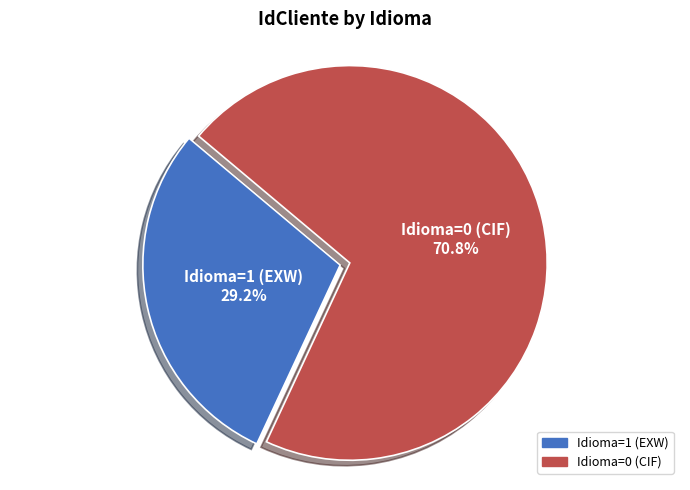

How many segments does this pie chart have?

2